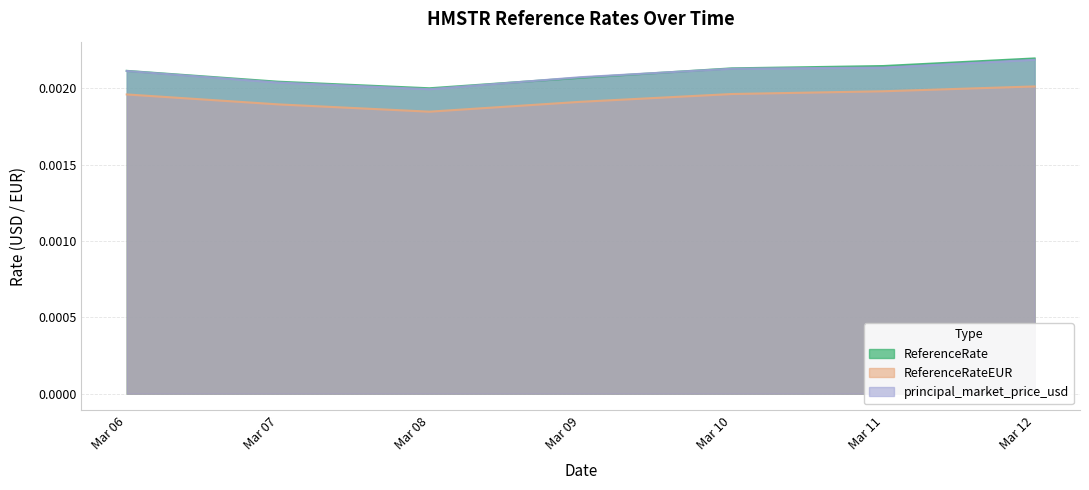

Does the chart display data point markers on the line(s)?

No